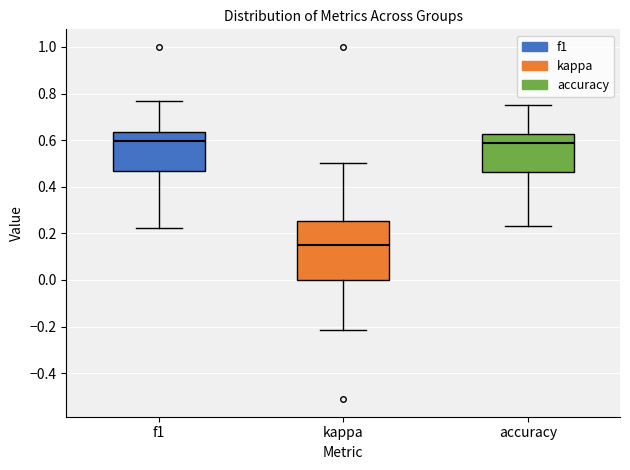

Reading left to right, transcribe this box plot: for each box, give where its median line is, the range the box spans, and where its two whiskers end, as read against the y-axis. The values are not printed on the chart, so give them approximately, as read against the axis.

f1: median 0.60, box 0.46 to 0.64, whiskers 0.22 to 0.76
kappa: median 0.14, box 0.00 to 0.26, whiskers -0.22 to 0.50
accuracy: median 0.58, box 0.46 to 0.62, whiskers 0.24 to 0.76